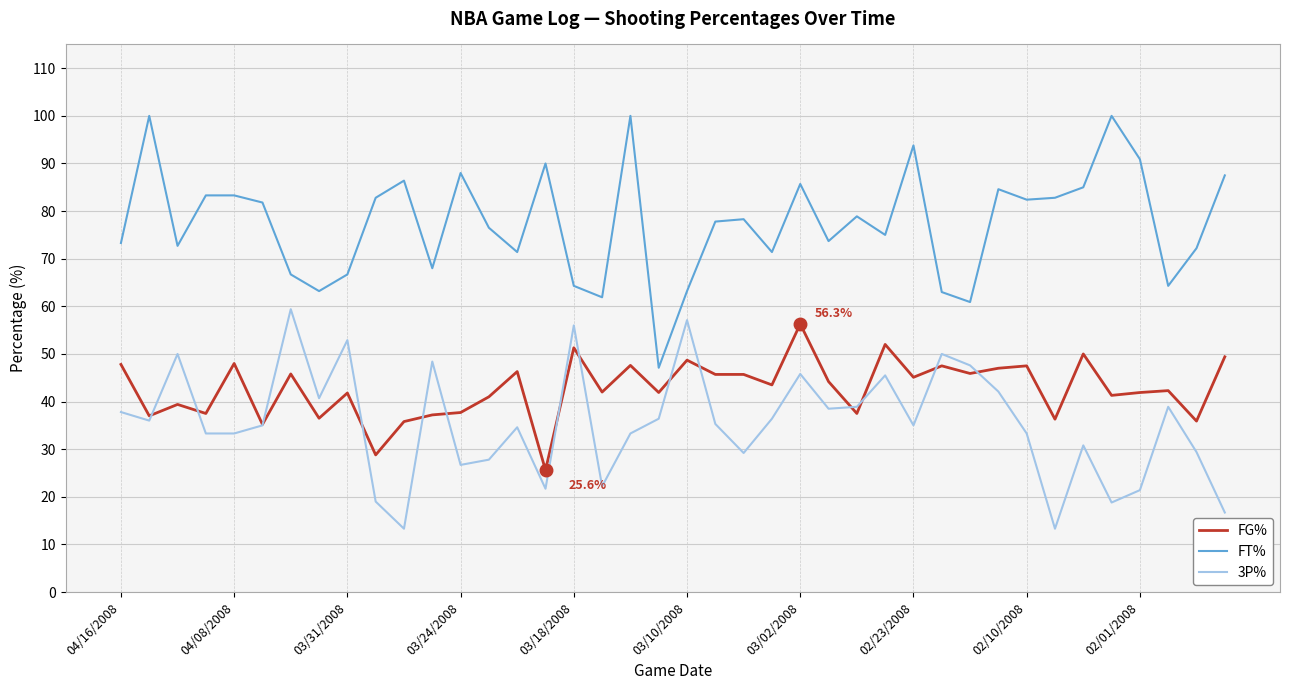

What is the difference between the maximum and minimum values in the FG% series?

30.7